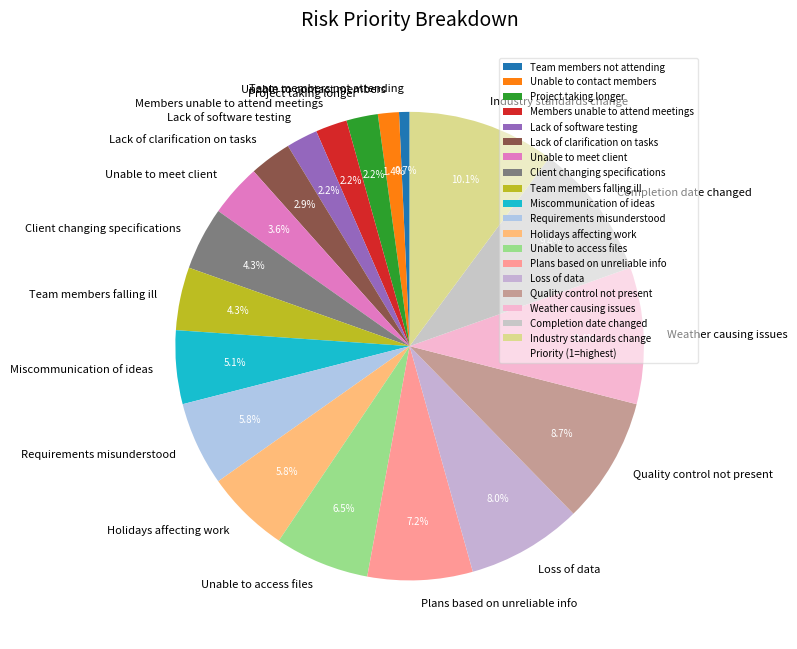

Is there any slice that represents more than half of the pie?

No